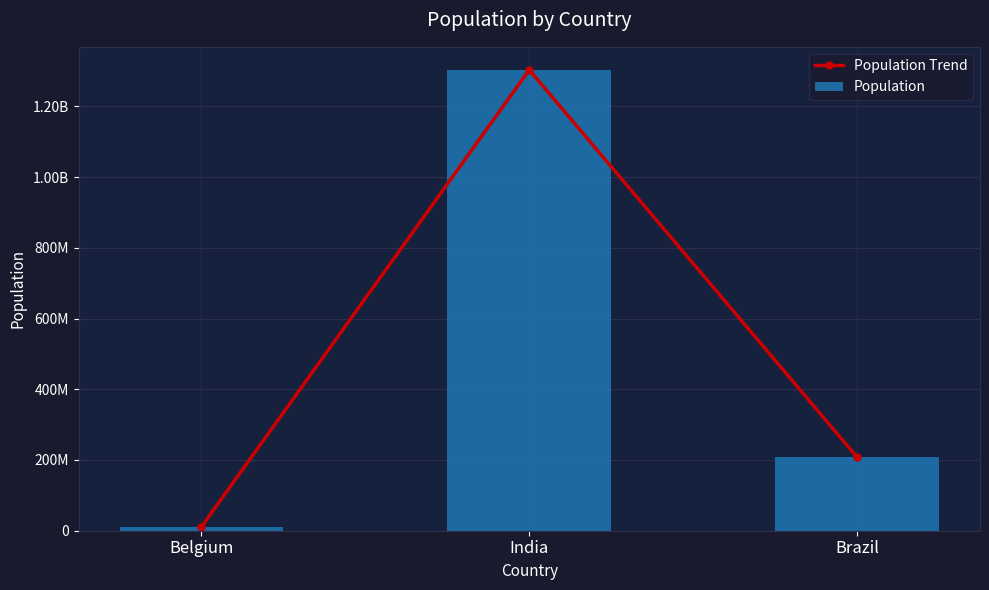

How many categories are shown in the chart?

3